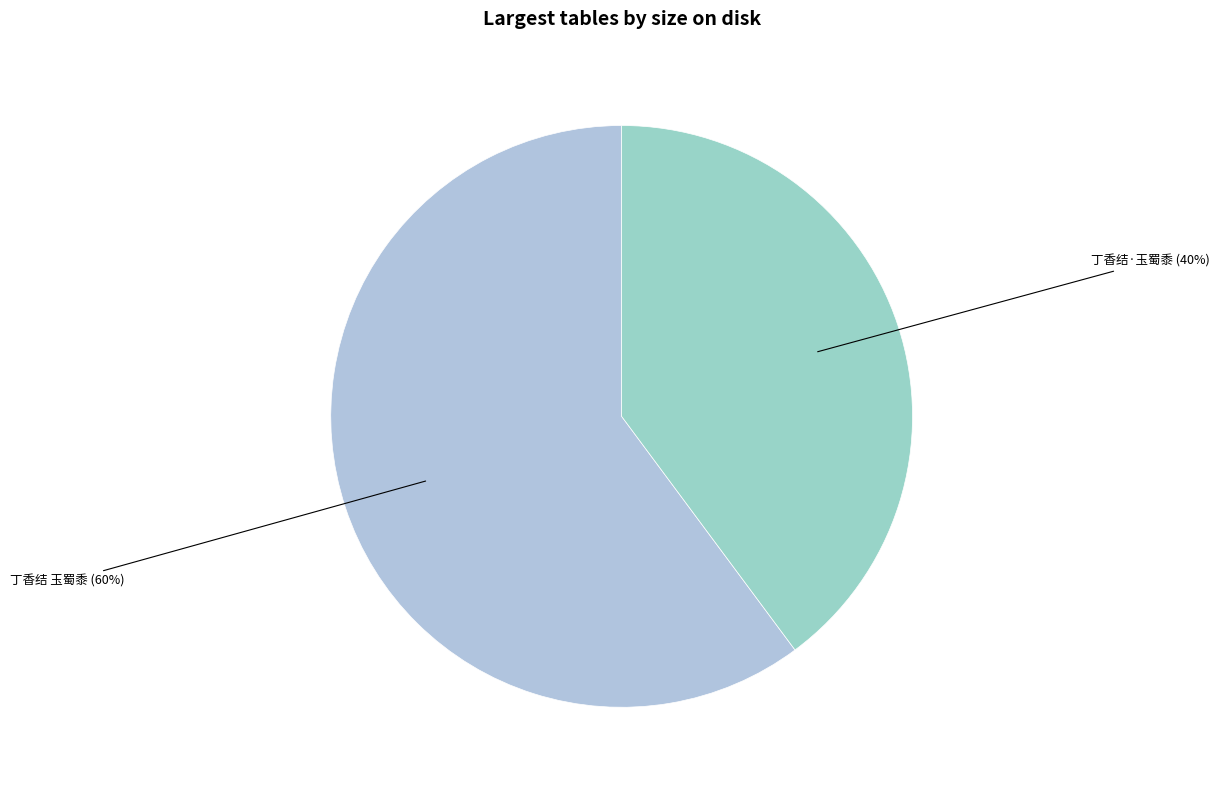

To the nearest percent, what is the average slice percentage?

50%